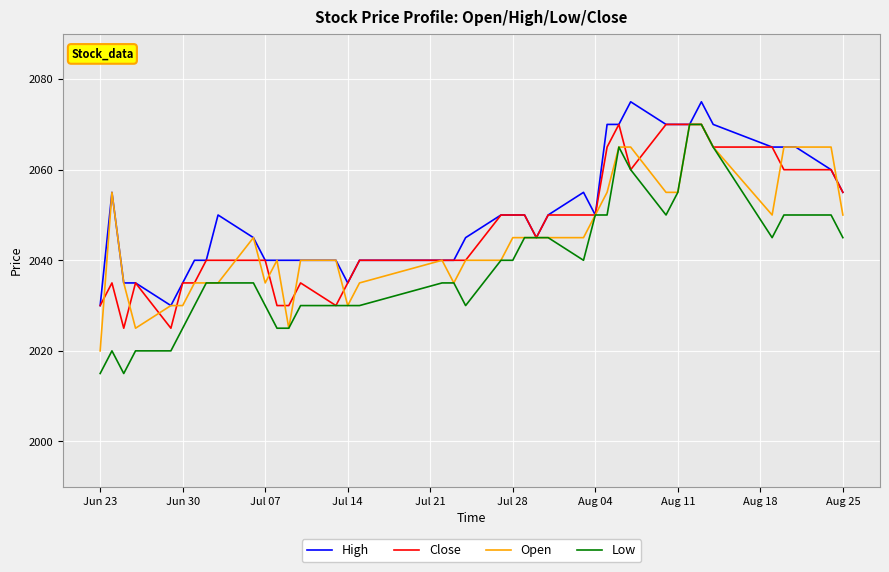

How many Open values are between 2035 and 2055?

26